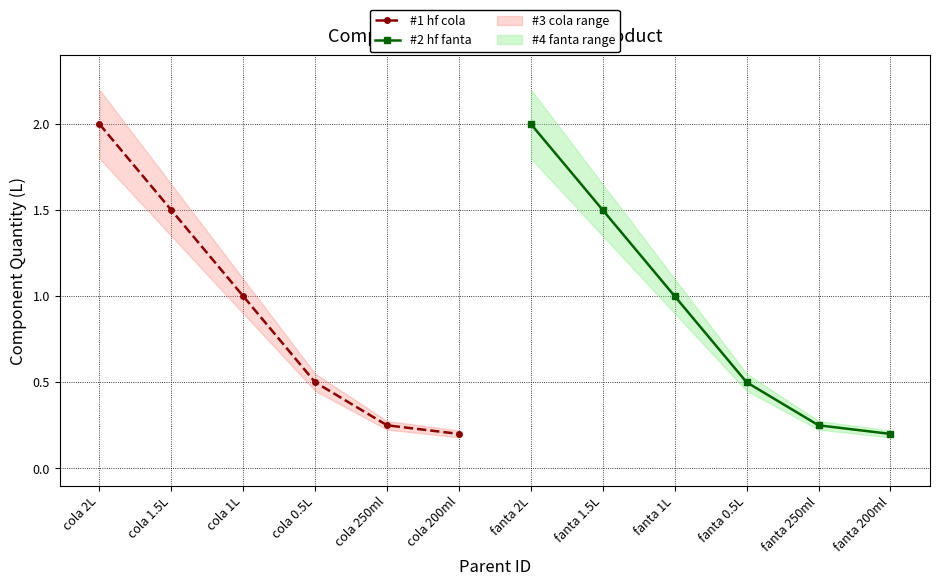

The value of #1 hf cola at cola 200ml is 0.2. True or false?

True